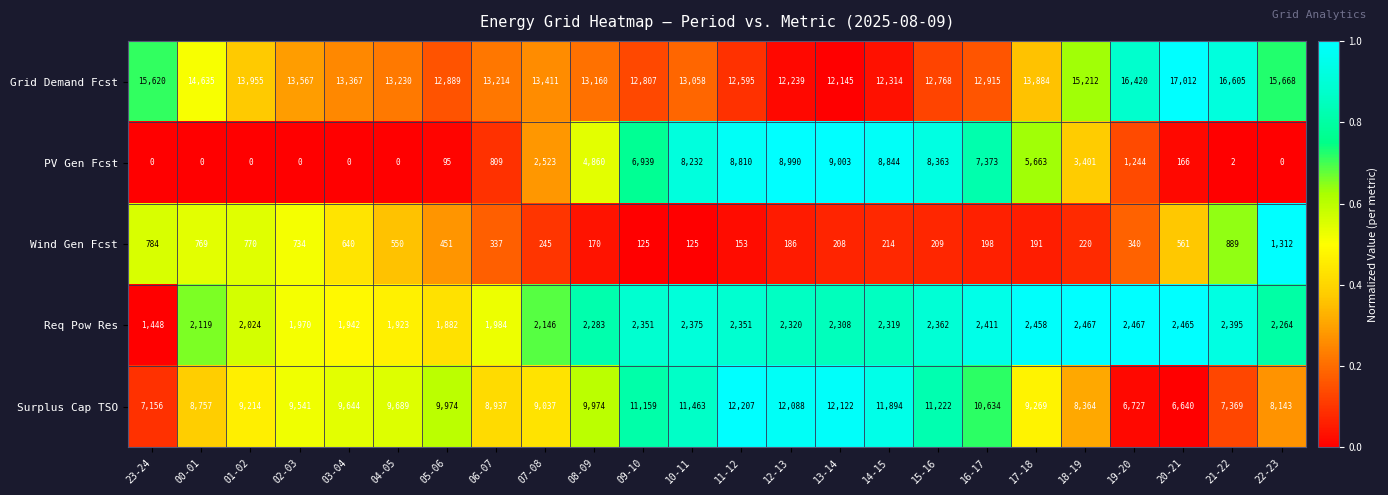

Rank the series by their maximum value, from highest to lowest.

Grid Demand Fcst, Surplus Cap TSO, PV Gen Fcst, Req Pow Res, Wind Gen Fcst